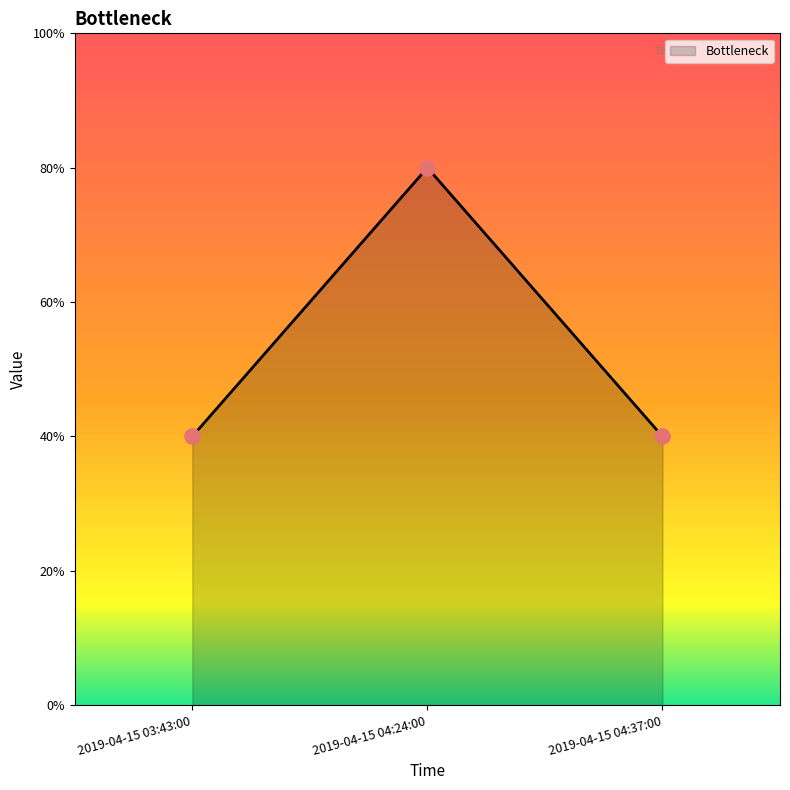

Between 2019-04-15 04:37:00 and 2019-04-15 04:24:00, which is larger?

2019-04-15 04:24:00